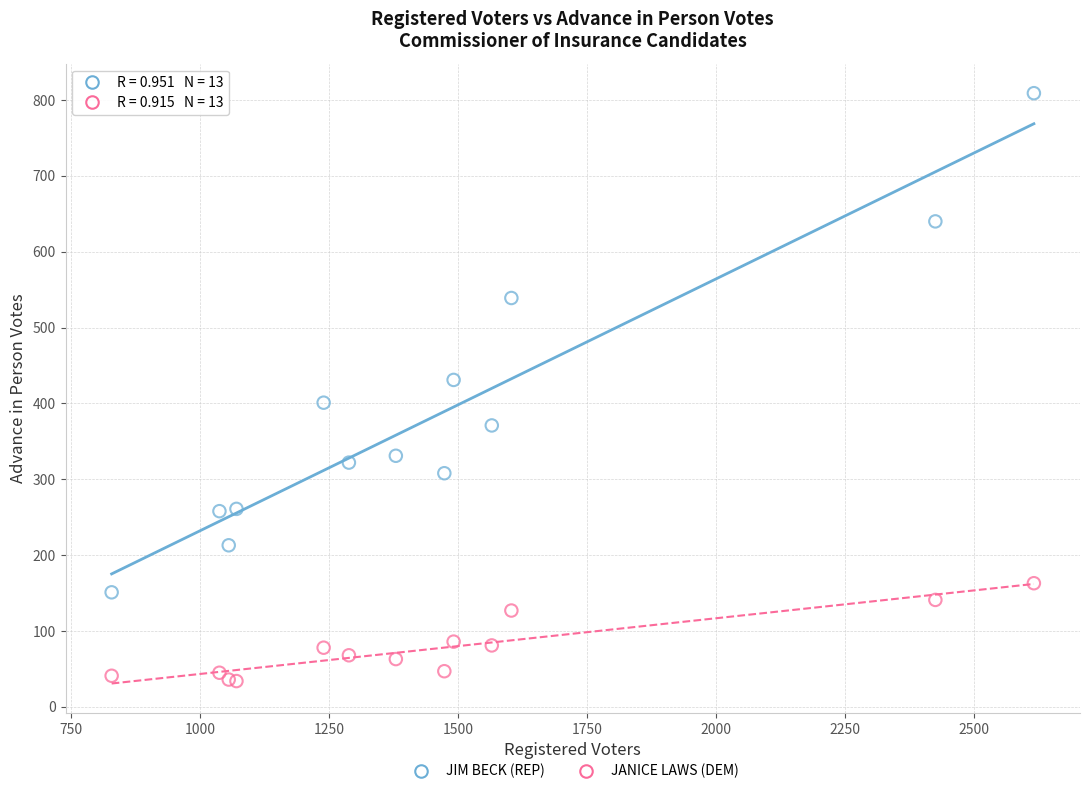

Which series contains the highest Y value?

JIM BECK (REP)